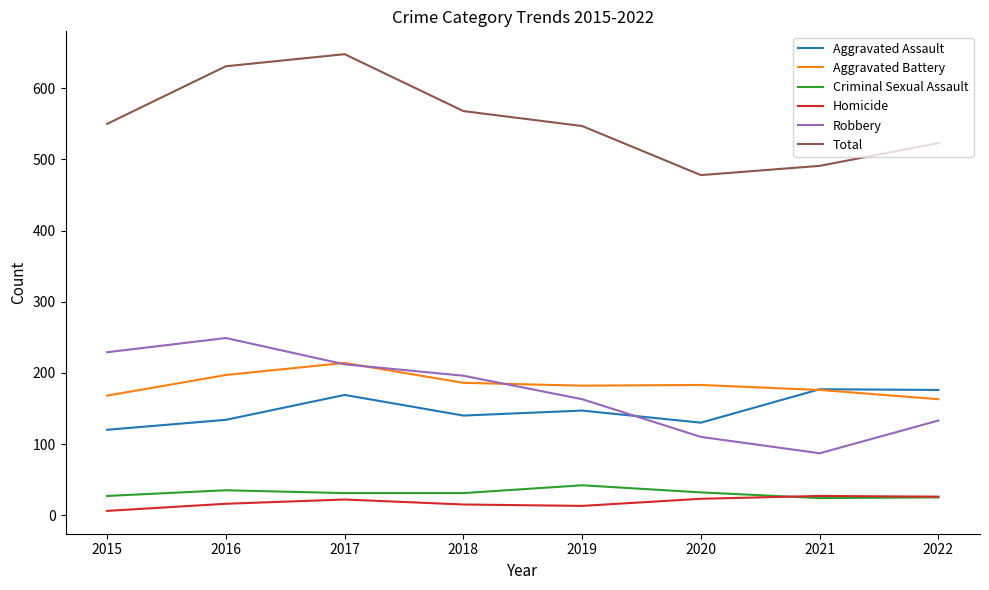

Is it true that Aggravated Assault equals 177 at 2021?

True